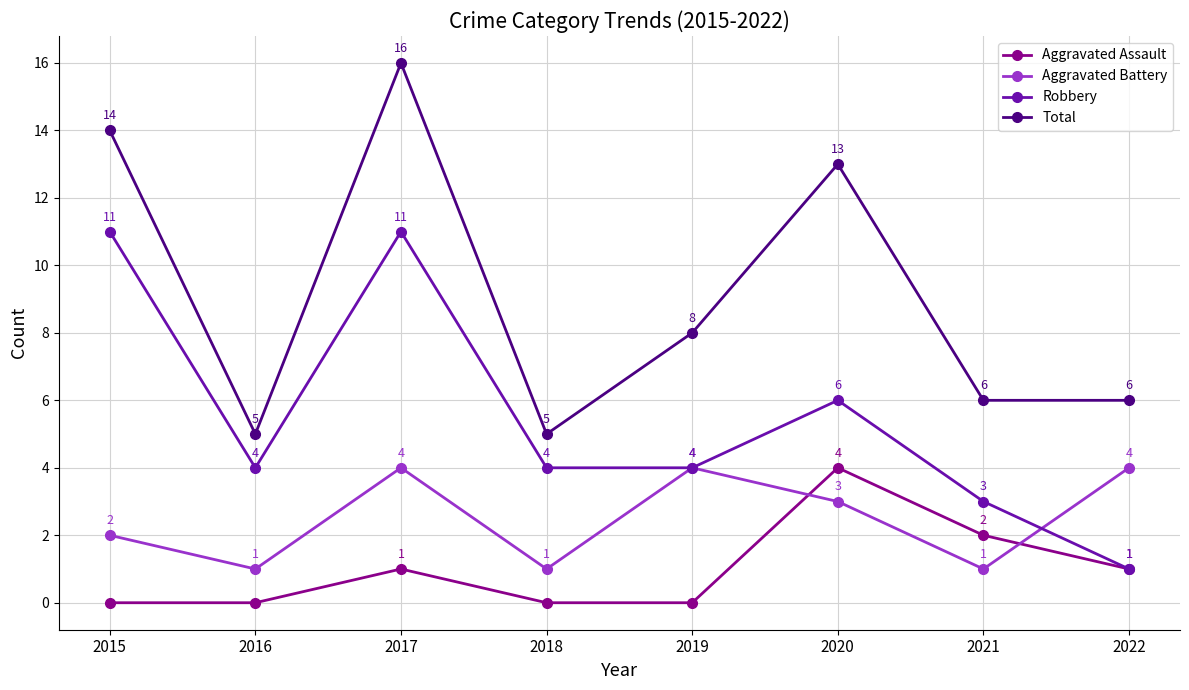

Does the chart display data point markers on the line(s)?

Yes